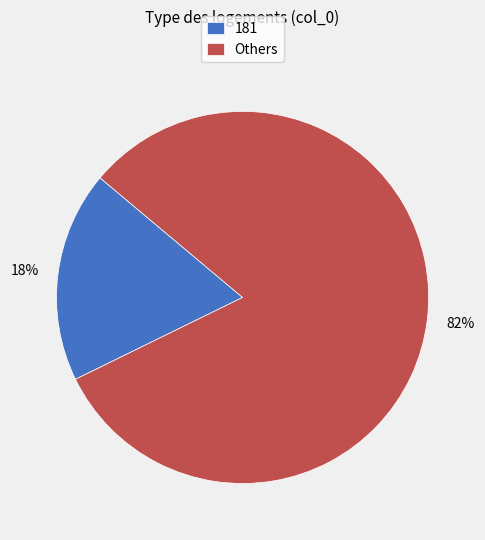

How many segments does this pie chart have?

2